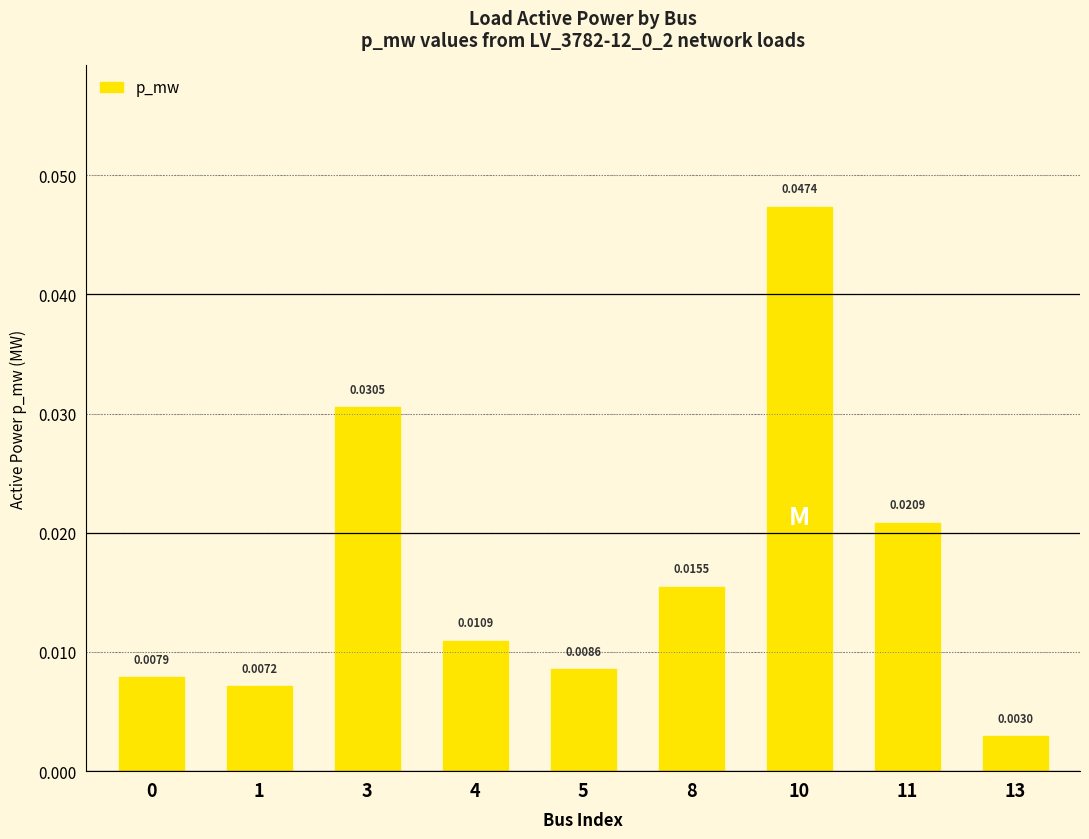

Which has a higher value, 5 or 4?

4